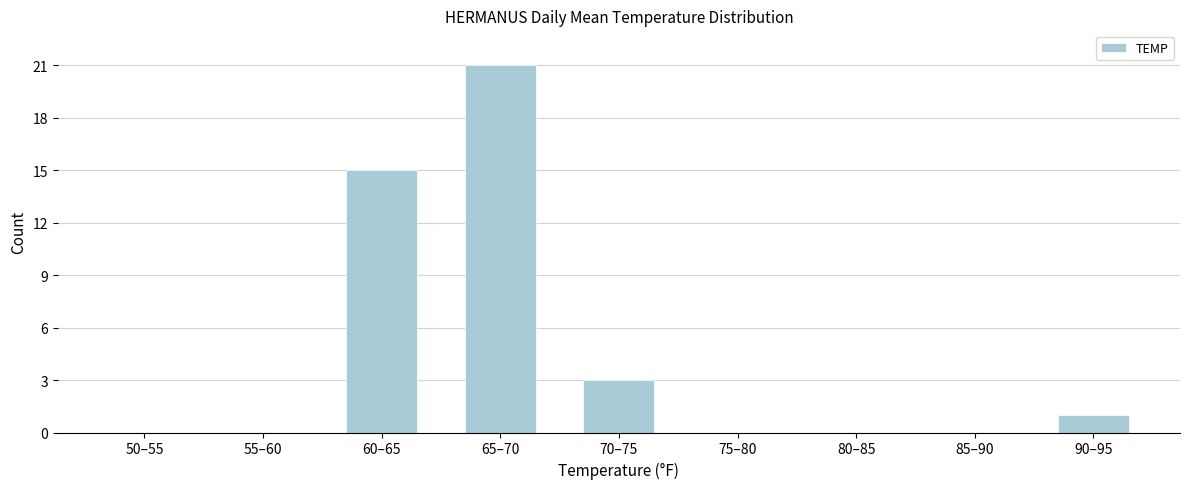

Reading left to right, transcribe all the data shown in this chart.

50–55=0	55–60=0	60–65=15	65–70=21	70–75=3	75–80=0	80–85=0	85–90=0	90–95=1